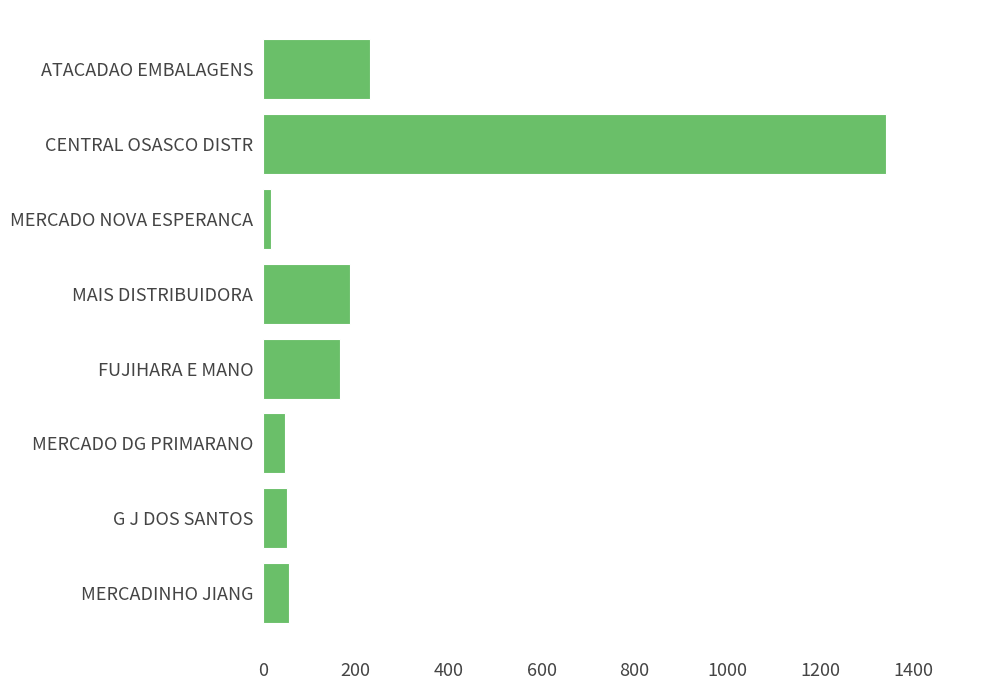

Approximately how many times larger is the value at FUJIHARA E MANO compared to MAIS DISTRIBUIDORA?

0.9